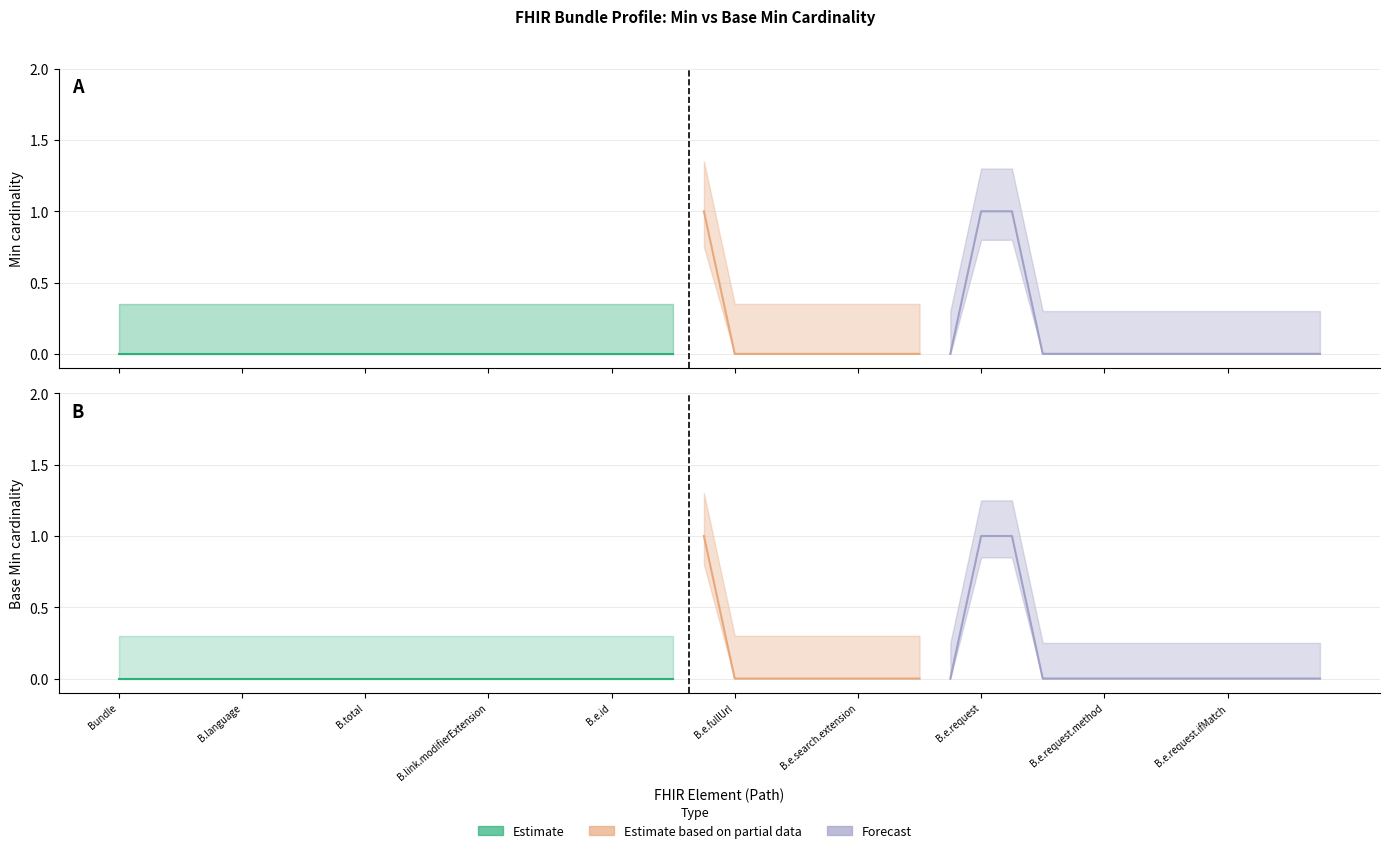

What is the difference between the second highest and minimum values in the Base Min series?

1